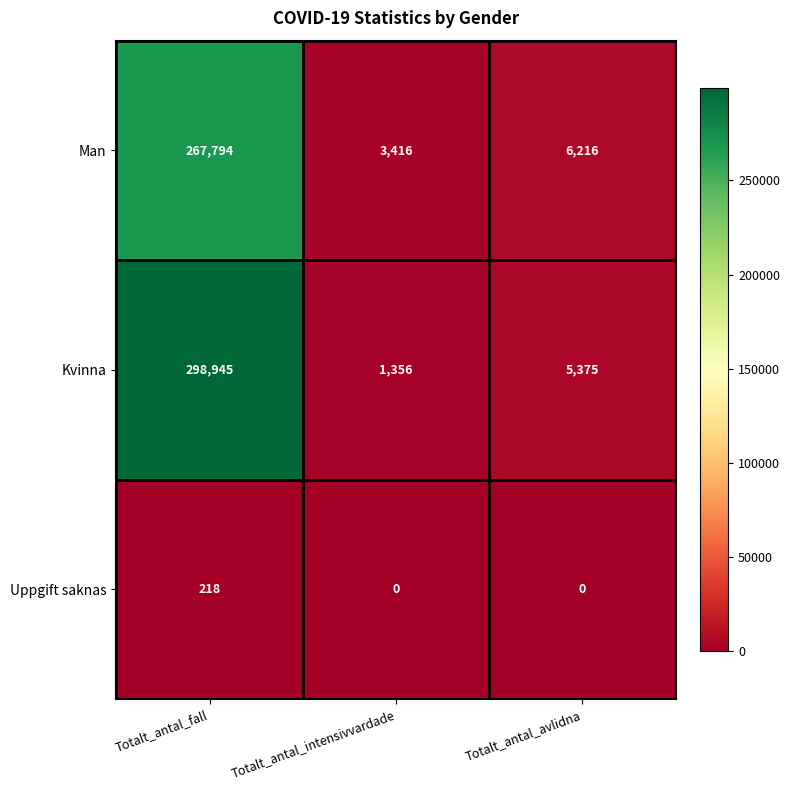

What is the difference between the Man values at Totalt_antal_fall and Totalt_antal_avlidna?

261578